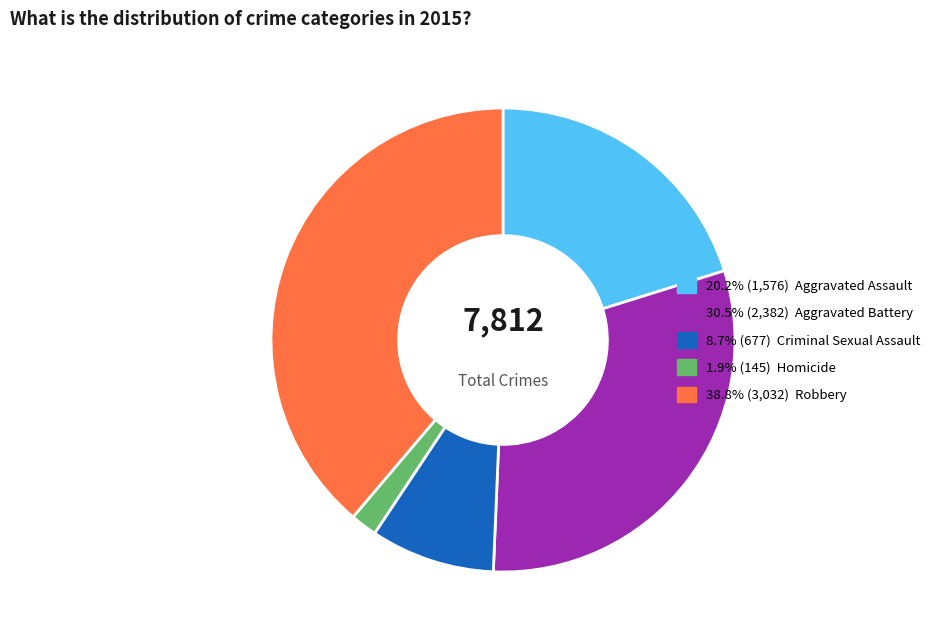

Does any single category account for the majority?

No